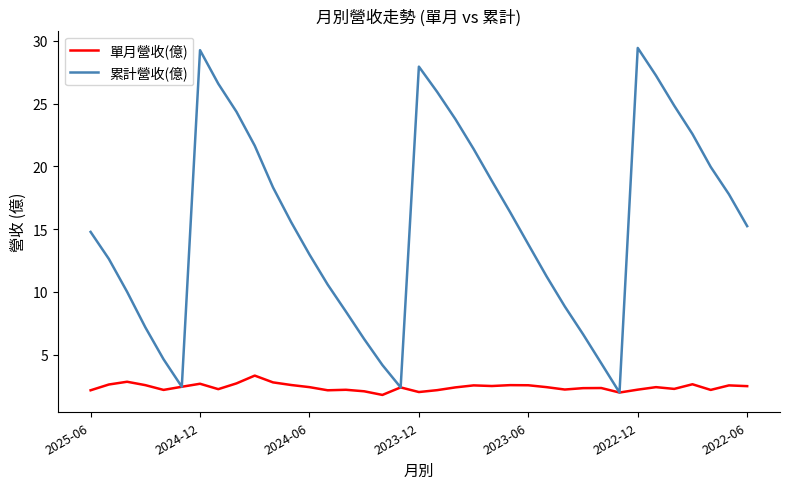

List the series in order of their peak value, highest first.

累計營收(億), 單月營收(億)